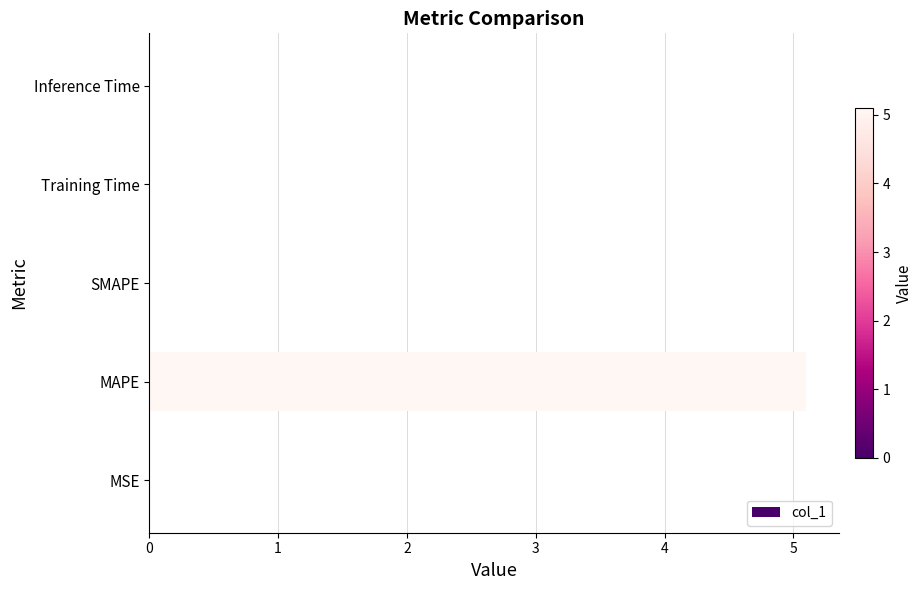

What is the sum of all values?

5.1